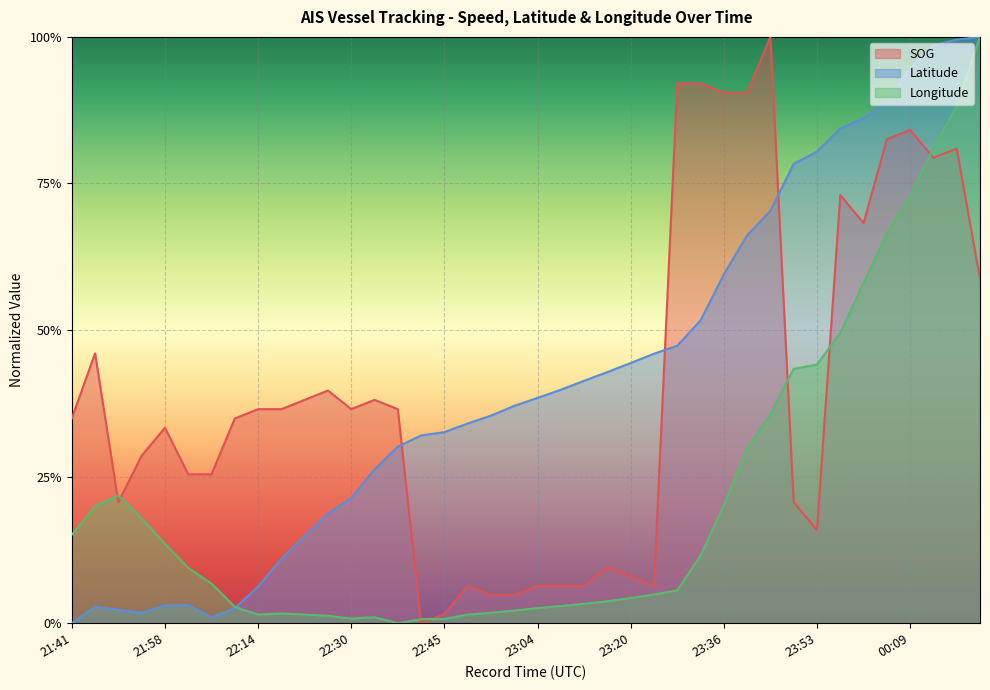

Which series has the largest total across all categories?

Latitude